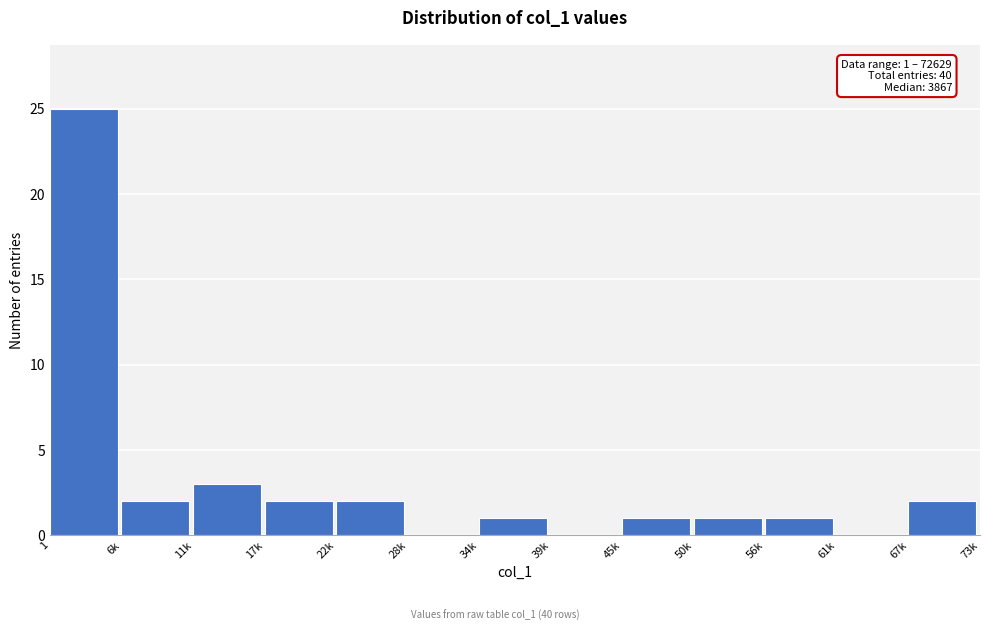

Reading right to left, extract all data points from this chart.

67k=2	61k=0	56k=1	50k=1	45k=1	39k=0	34k=1	28k=0	22k=2	17k=2	11k=3	6k=2	1=25